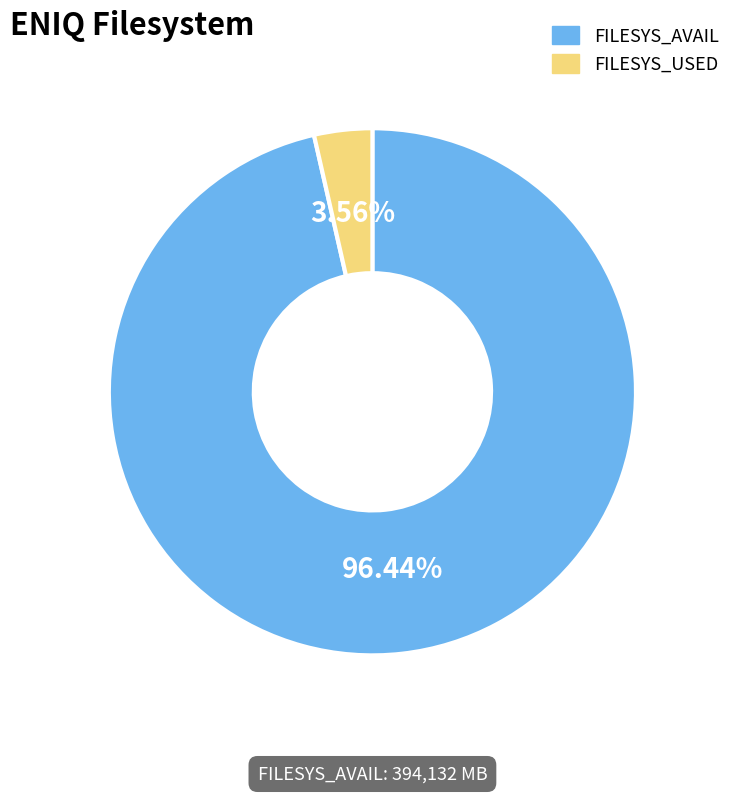

Is there a majority slice in this chart?

Yes